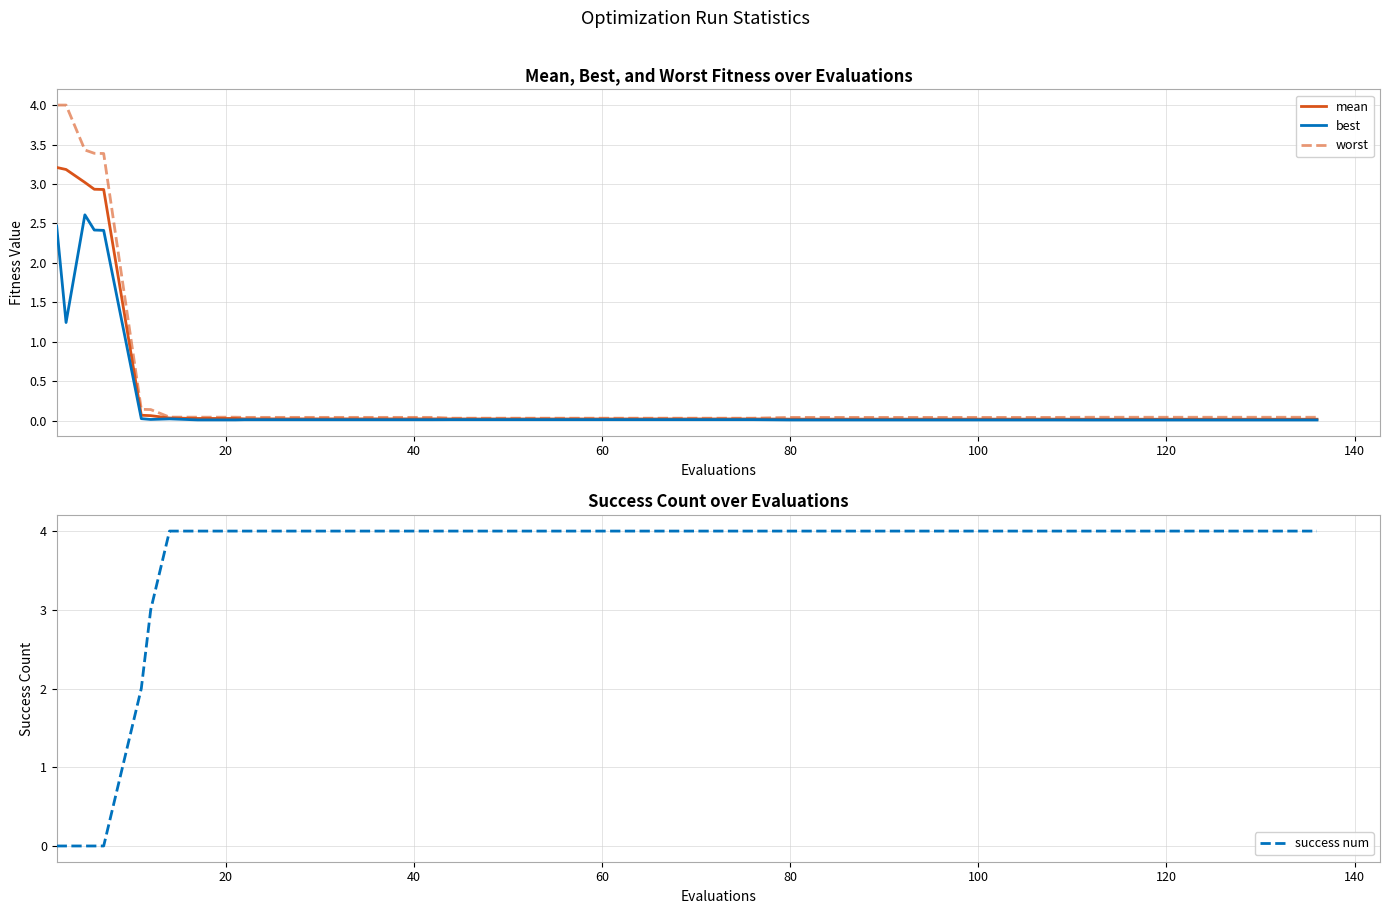

At how many categories does at least one series exceed 0?

40